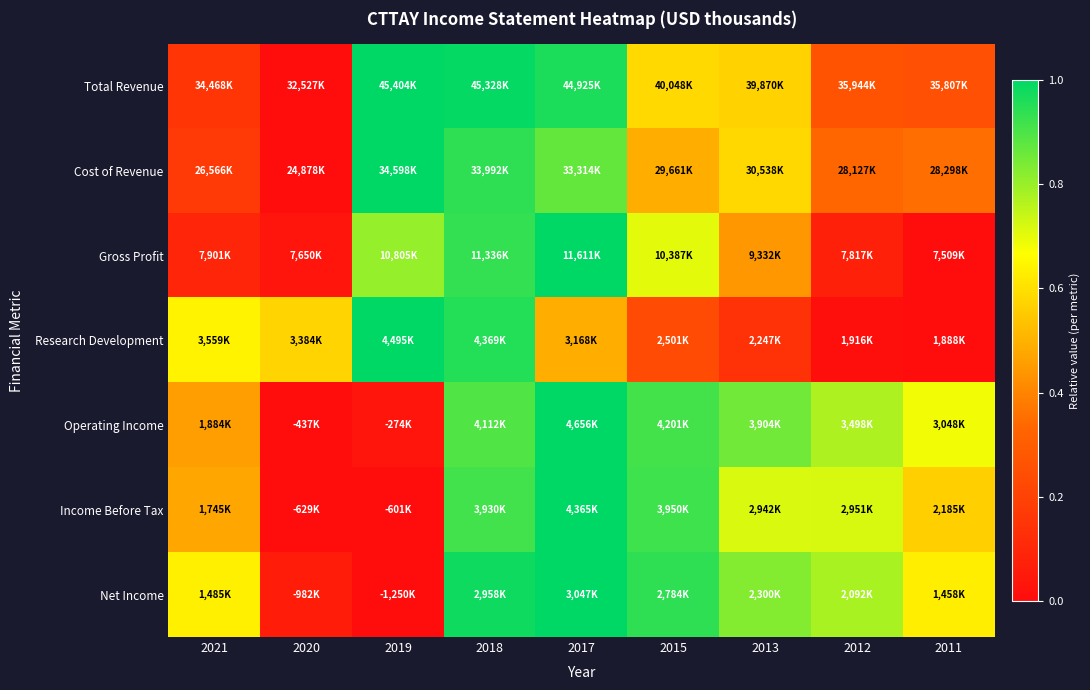

Reading right to left, transcribe all the data shown in this chart.

Total Revenue: 2011=0.3	2012=0.3	2013=0.6	2015=0.6	2017=1.0	2018=1.0	2019=1.0	2020=0.0	2021=0.2
Cost of Revenue: 2011=0.4	2012=0.3	2013=0.6	2015=0.5	2017=0.9	2018=0.9	2019=1.0	2020=0.0	2021=0.2
Gross Profit: 2011=0.0	2012=0.1	2013=0.4	2015=0.7	2017=1.0	2018=0.9	2019=0.8	2020=0.0	2021=0.1
Research Development: 2011=0.0	2012=0.0	2013=0.1	2015=0.2	2017=0.5	2018=1.0	2019=1.0	2020=0.6	2021=0.6
Operating Income: 2011=0.7	2012=0.8	2013=0.9	2015=0.9	2017=1.0	2018=0.9	2019=0.0	2020=0.0	2021=0.5
Income Before Tax: 2011=0.6	2012=0.7	2013=0.7	2015=0.9	2017=1.0	2018=0.9	2019=0.0	2020=0.0	2021=0.5
Net Income: 2011=0.6	2012=0.8	2013=0.8	2015=0.9	2017=1.0	2018=1.0	2019=0.0	2020=0.1	2021=0.6